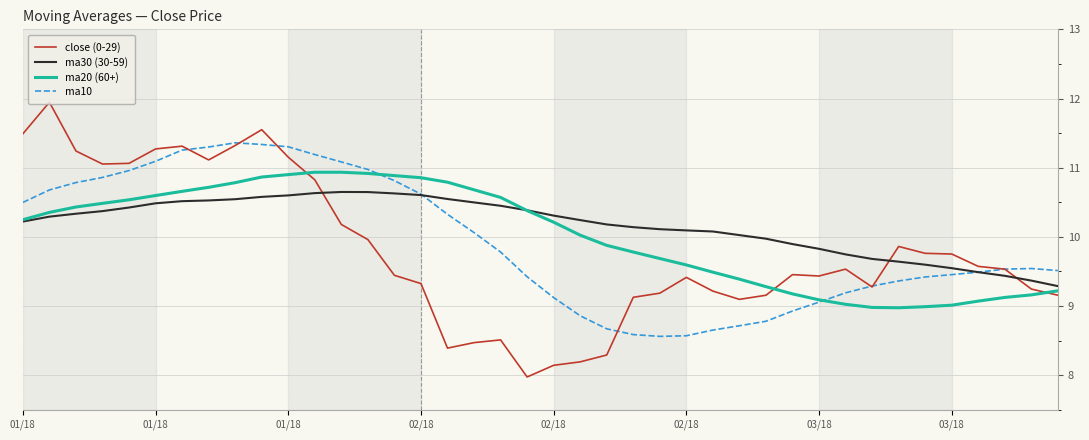

What is the smallest value displayed?

8.0